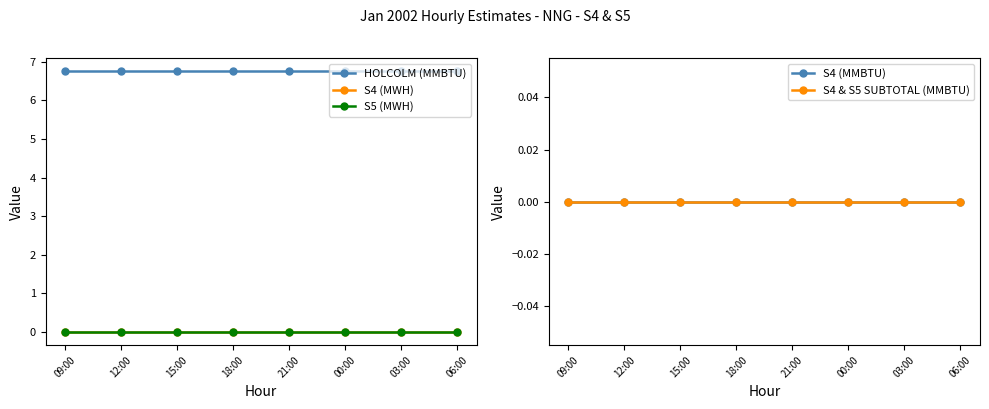

Reading left to right, transcribe all the data shown in this chart.

HOLCOLM (MMBTU): 09:00=6.8	12:00=6.8	15:00=6.8	18:00=6.8	21:00=6.8	00:00=6.8	03:00=6.8	06:00=6.8
S4 (MWH): 09:00=0.0	12:00=0.0	15:00=0.0	18:00=0.0	21:00=0.0	00:00=0.0	03:00=0.0	06:00=0.0
S5 (MWH): 09:00=0.0	12:00=0.0	15:00=0.0	18:00=0.0	21:00=0.0	00:00=0.0	03:00=0.0	06:00=0.0
S4 (MMBTU): 09:00=0.0	12:00=0.0	15:00=0.0	18:00=0.0	21:00=0.0	00:00=0.0	03:00=0.0	06:00=0.0
S4 & S5 SUBTOTAL (MMBTU): 09:00=0.0	12:00=0.0	15:00=0.0	18:00=0.0	21:00=0.0	00:00=0.0	03:00=0.0	06:00=0.0